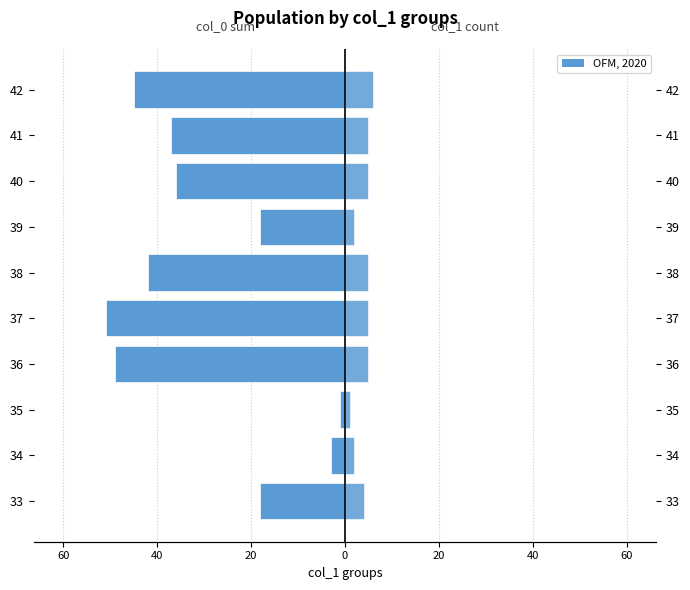

What is the average value of the col_0 (sum) series?

-30